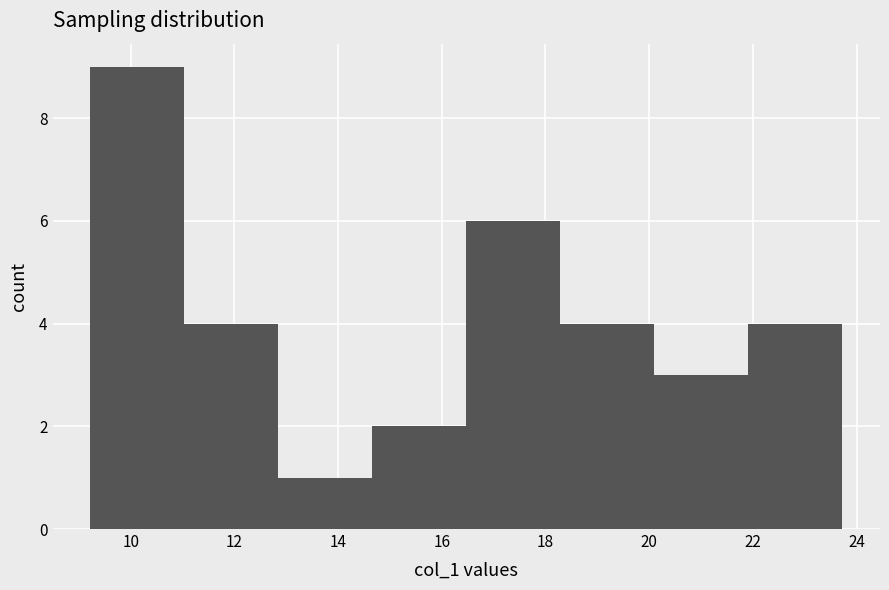

What is the height of the bar covering 12.8 to 14.6 on the x-axis? Neither the bar edges nor the heights are printed on the chart, so give them approximately, as read against the axes.

1